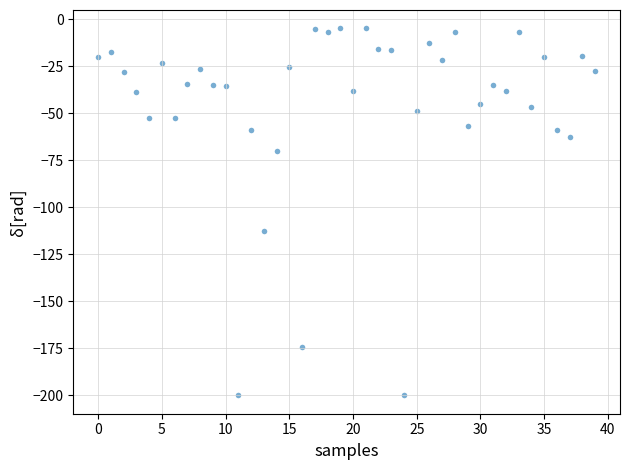

What Y value in the scatter plot is closest to -102?

-112.5